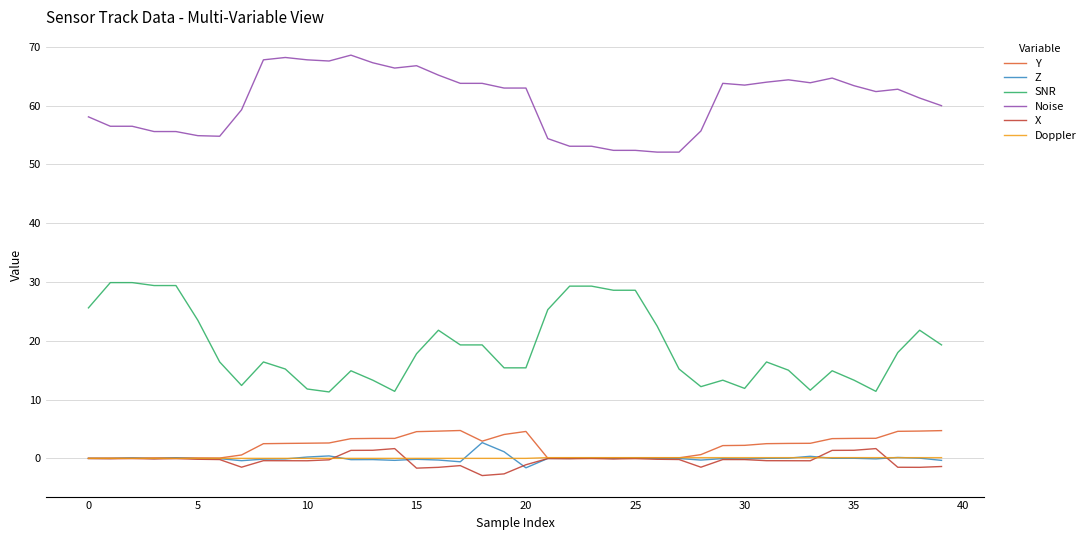

What is the lowest value of the SNR series?

11.3